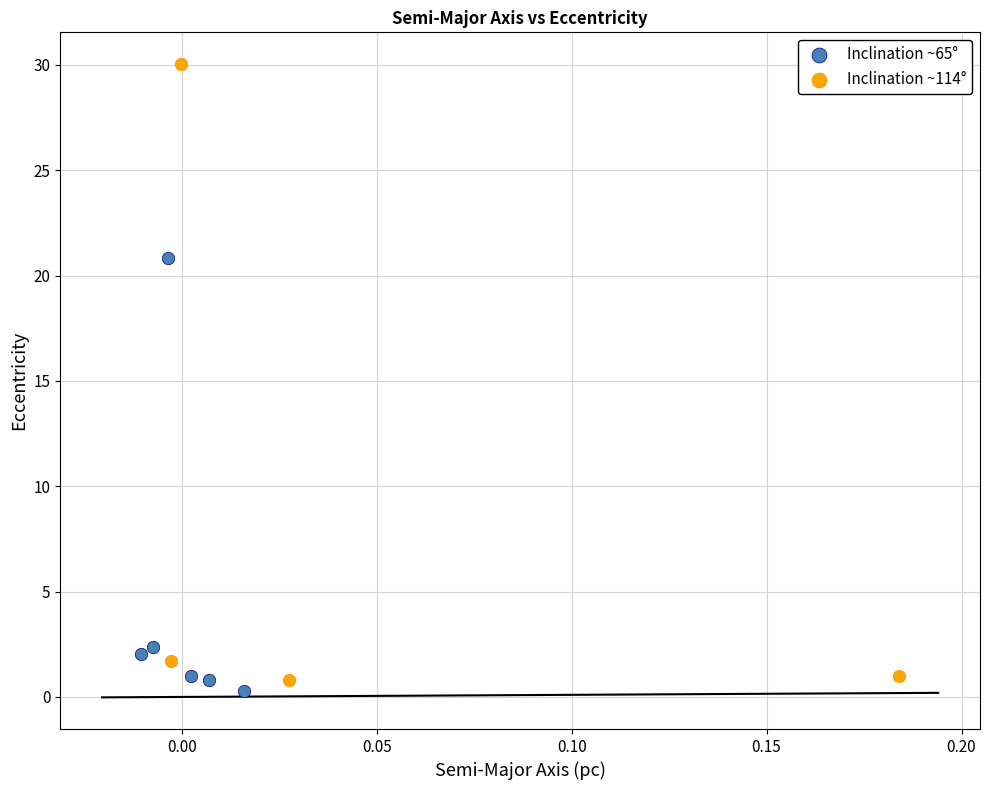

Which series reaches the maximum Y coordinate?

Inclination ~114°